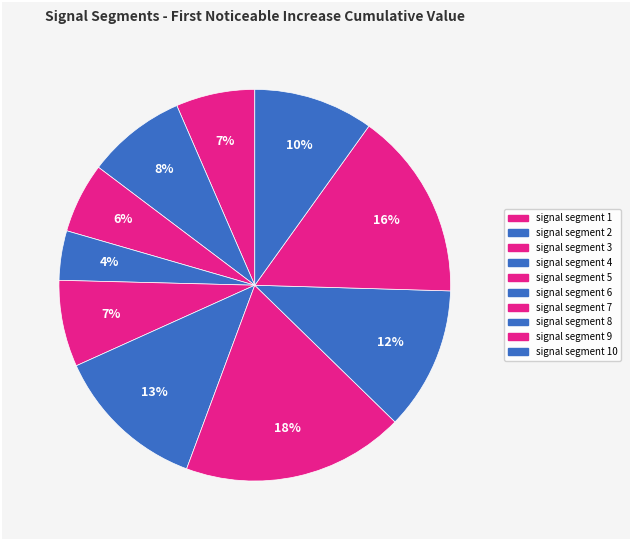

Count the number of slices in the pie.

10